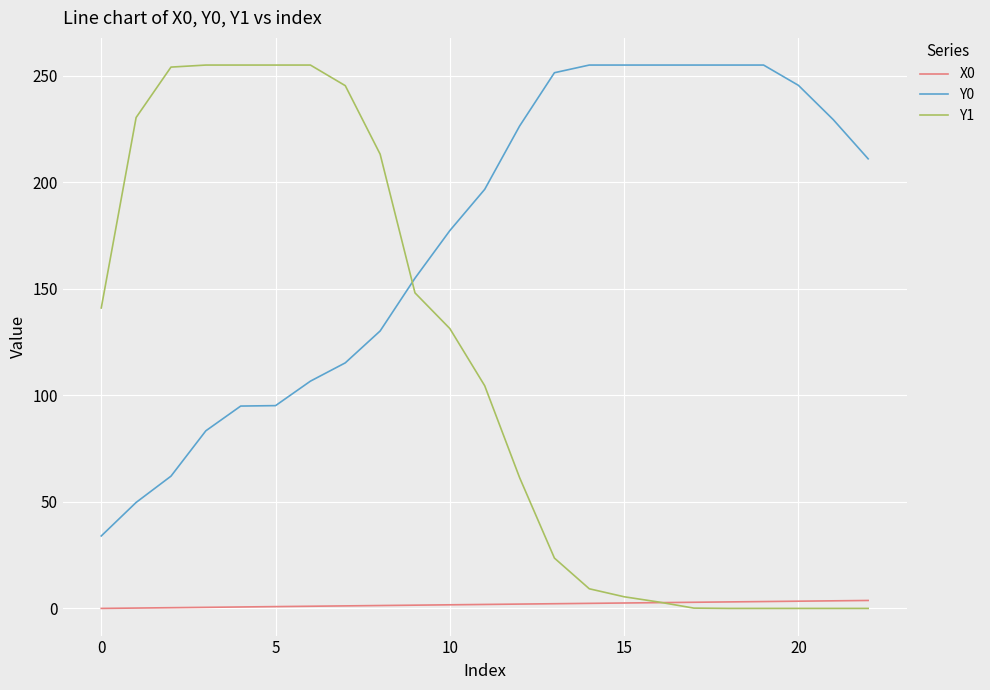

Which series has the widest spread of values?

Y1